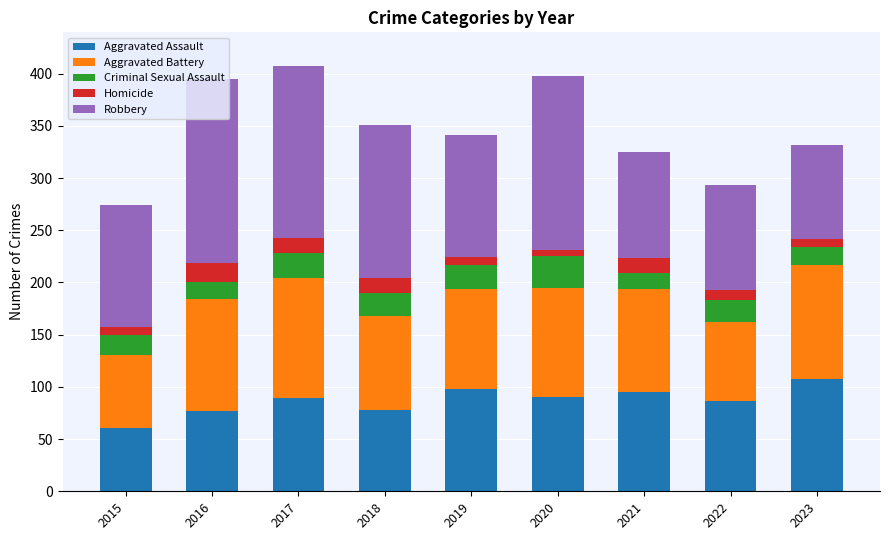

What is the difference between the maximum and minimum values in the Aggravated Assault series?

47